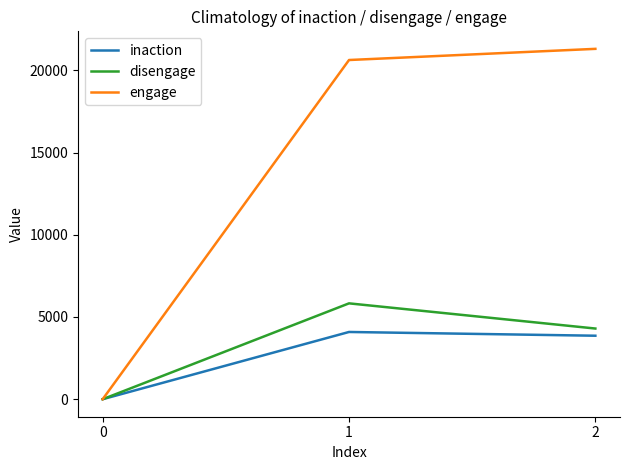

How many positive values does the inaction series have?

2